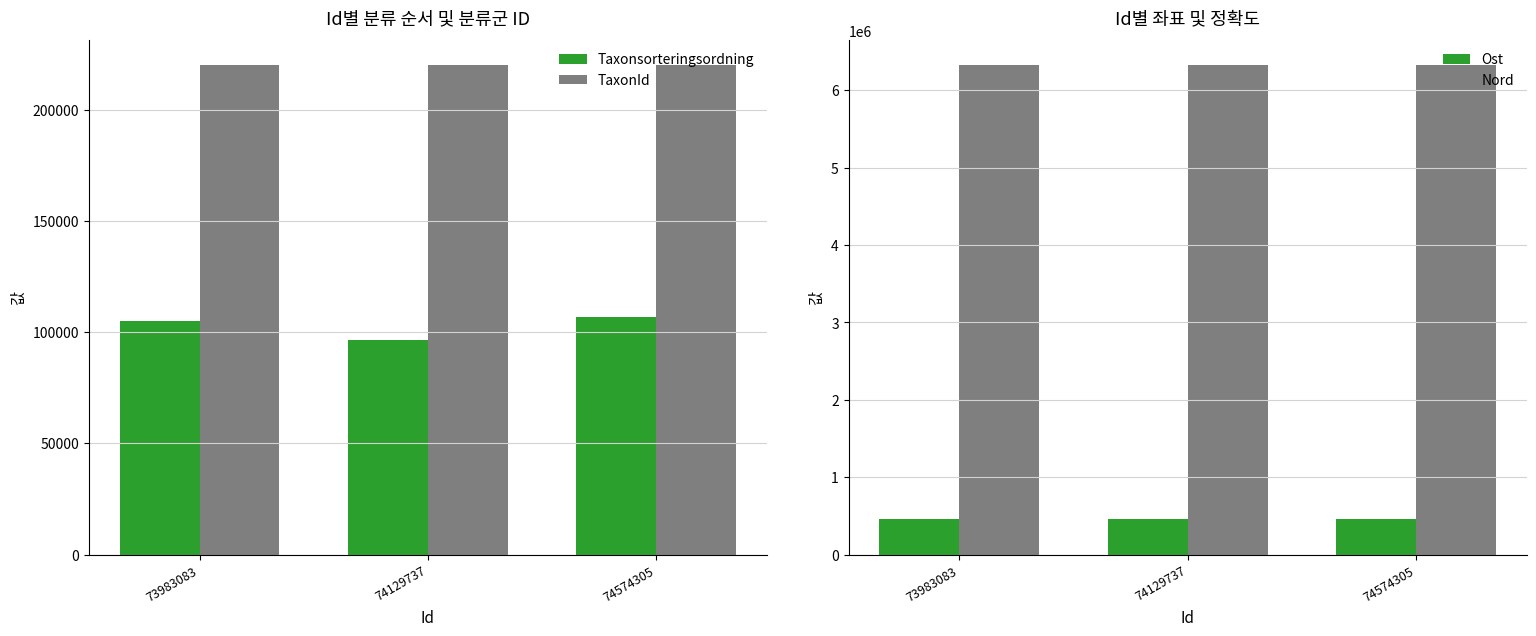

Reading left to right, what are all the values shown in this chart?

Taxonsorteringsordning: 73983083=104838	74129737=96237	74574305=106757
TaxonId: 73983083=219955	74129737=220093	74574305=220228
Ost: 73983083=453843	74129737=453843	74574305=453843
Nord: 73983083=6330914	74129737=6330914	74574305=6330914